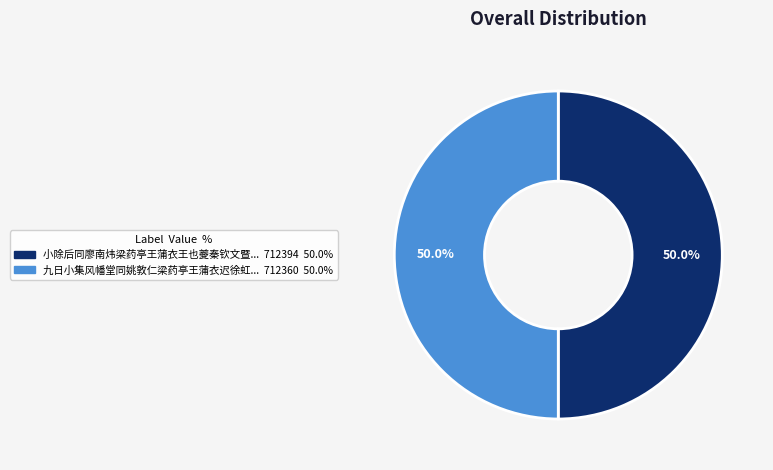

How many slices are in this pie chart?

2